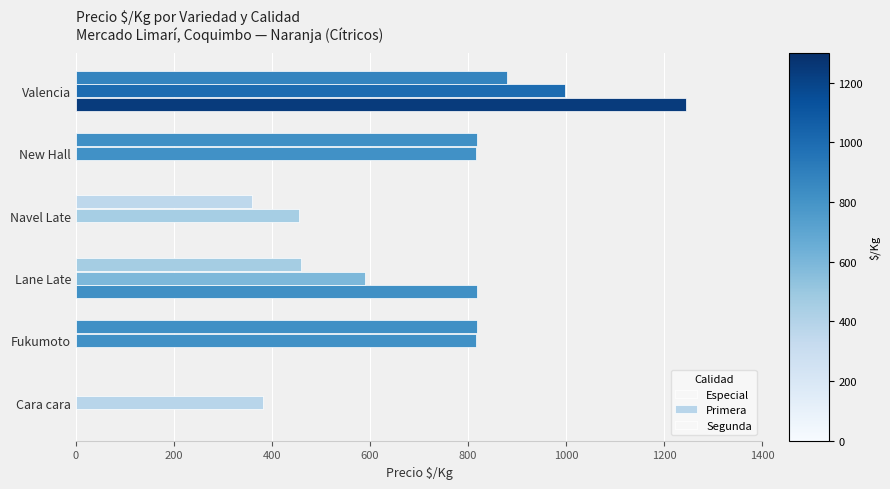

How many positive values does the Segunda series have?

5